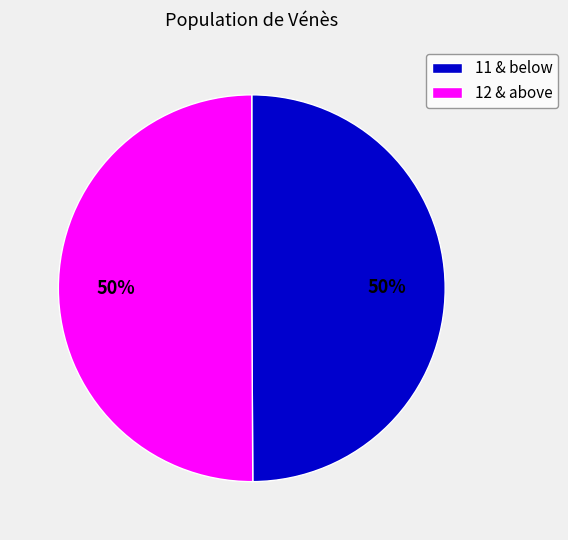

To the nearest percent, what percentage of the pie is 11 & below?

50%